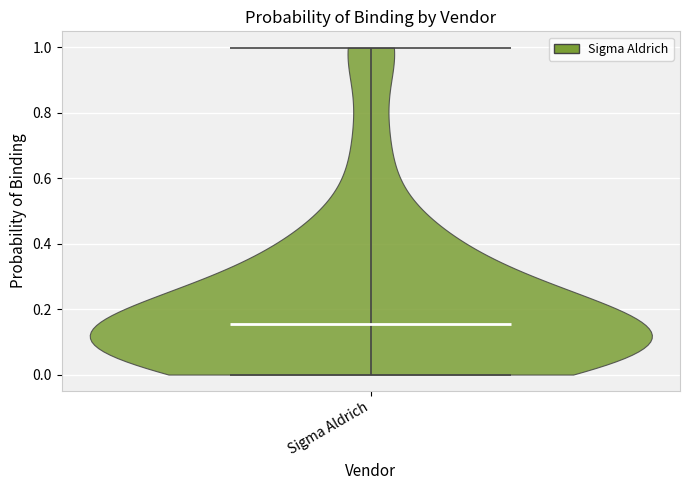

Read this violin plot against the y-axis: where its median line is, and the lowest and highest points the violin reaches. The values are not printed on the chart, so give them approximately, as read against the axis.

median line 0.16, lowest point 0.00, highest point 1.00